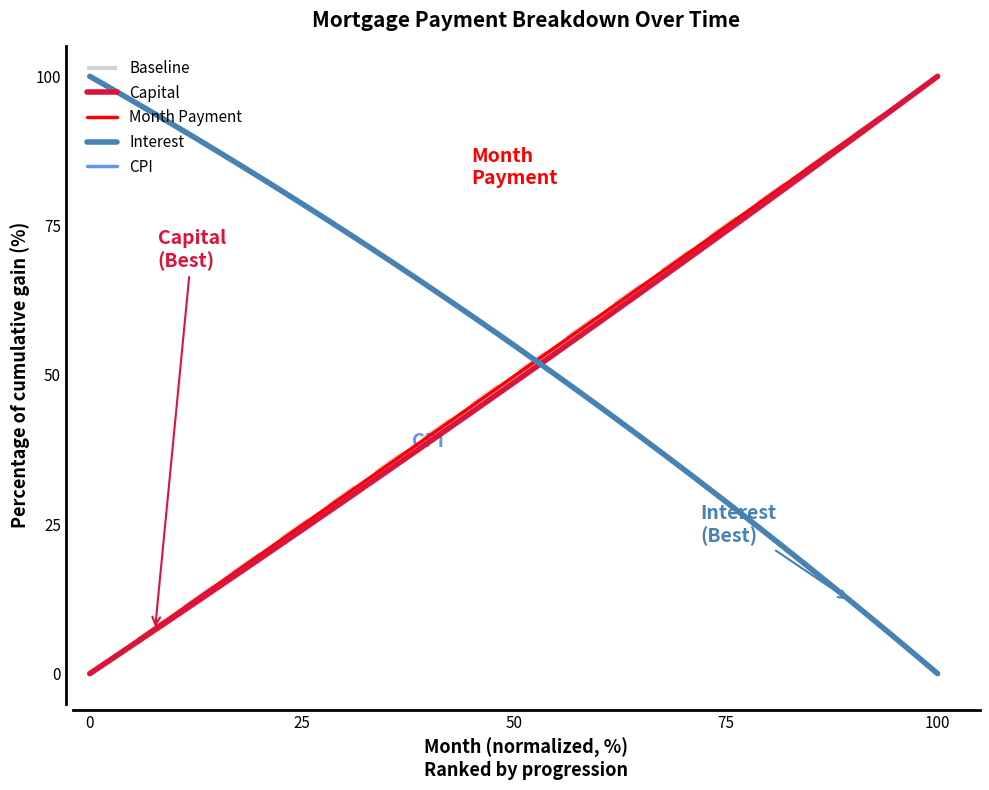

What are all the series names shown in the legend?

Baseline, Capital, Month Payment, Interest, CPI